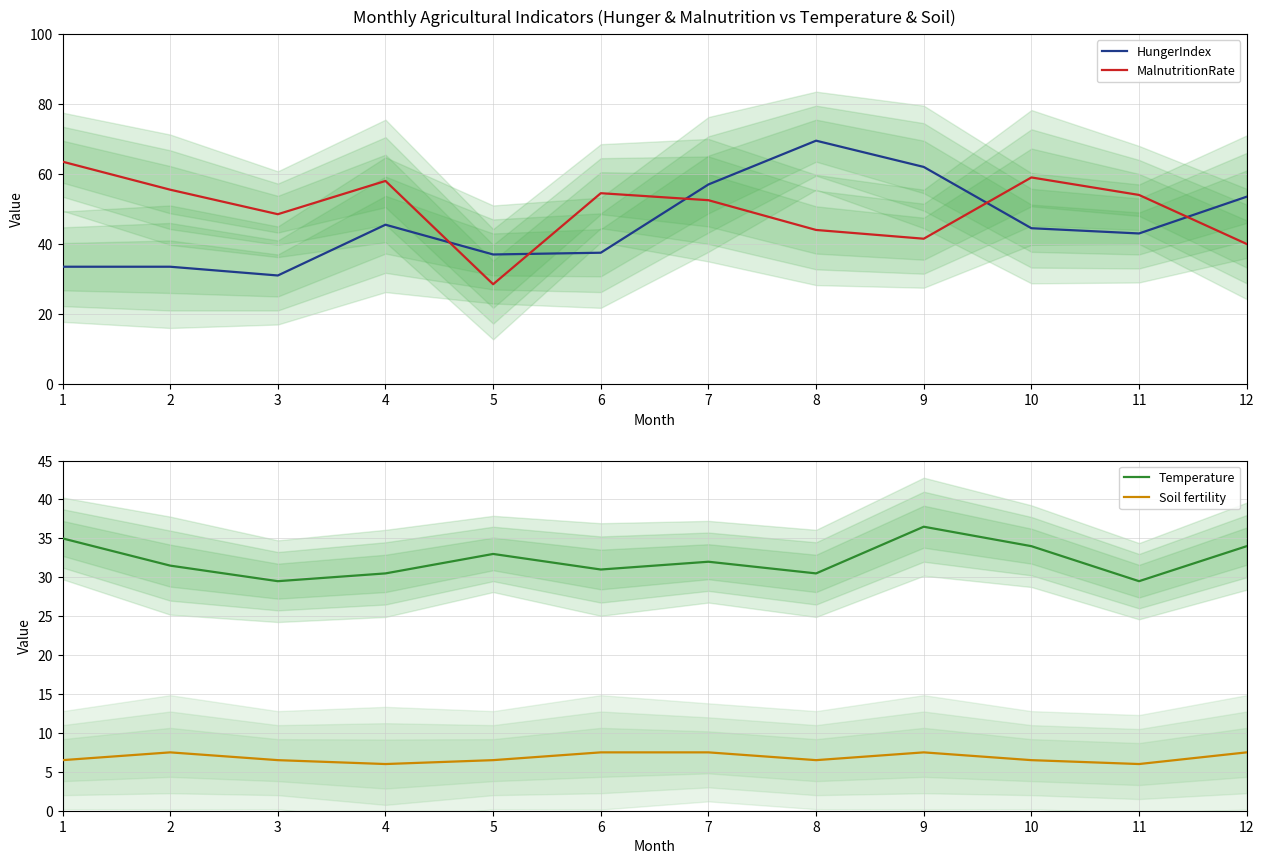

True or false: HungerIndex has a value of 94.6 at 12.

False